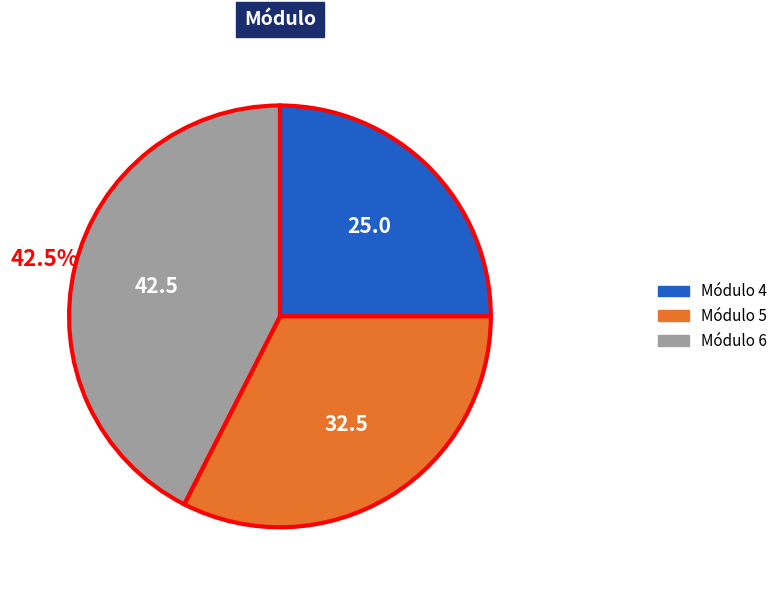

Combined, do Módulo 4 and Módulo 6 account for over 50%?

Yes